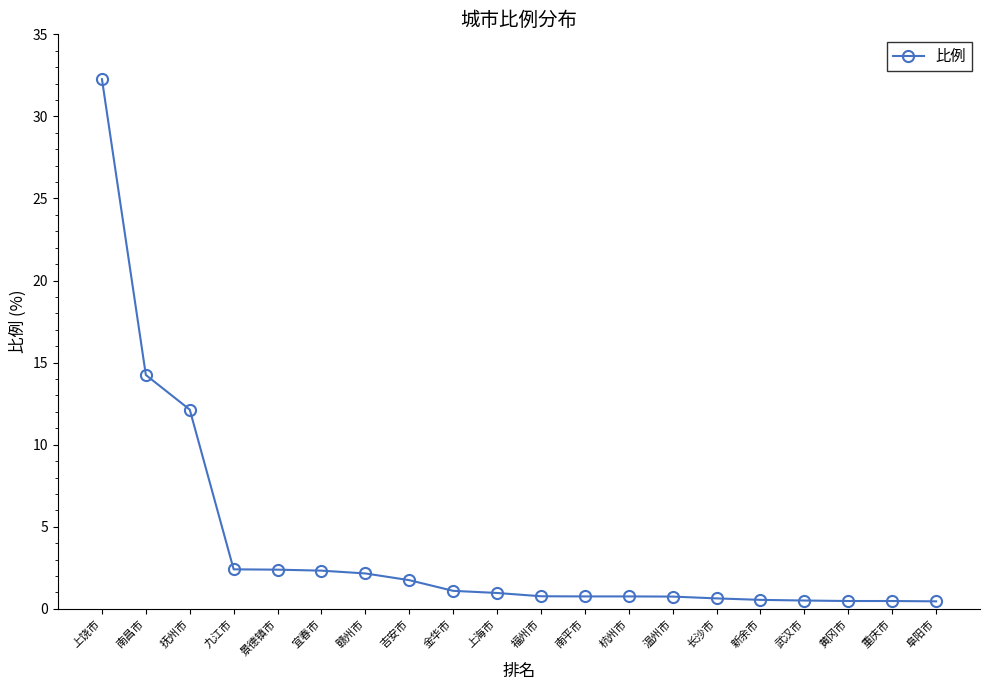

Where is the data nearest to the value 16?

南昌市